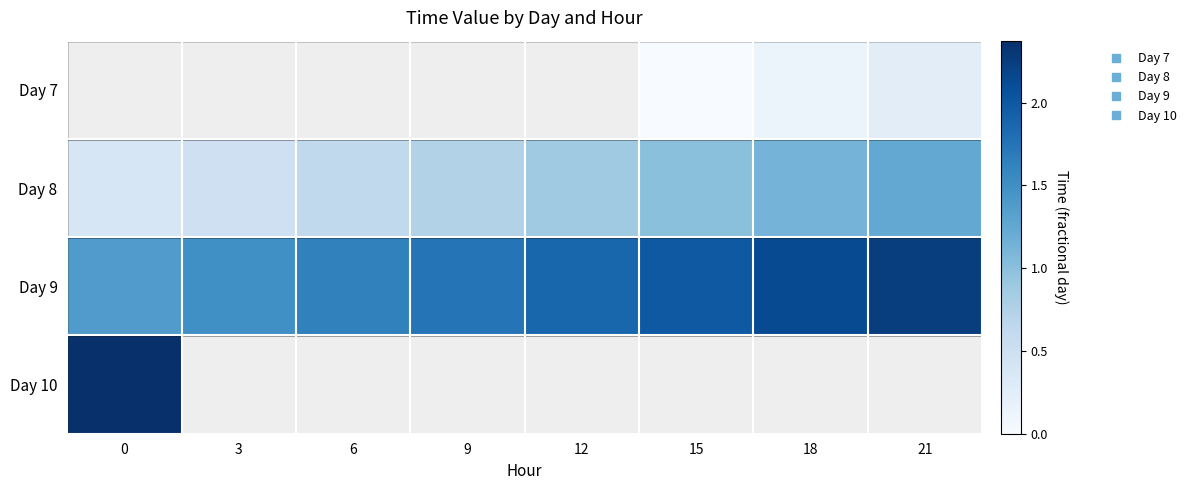

Which has a higher value, 3 or 18?

18